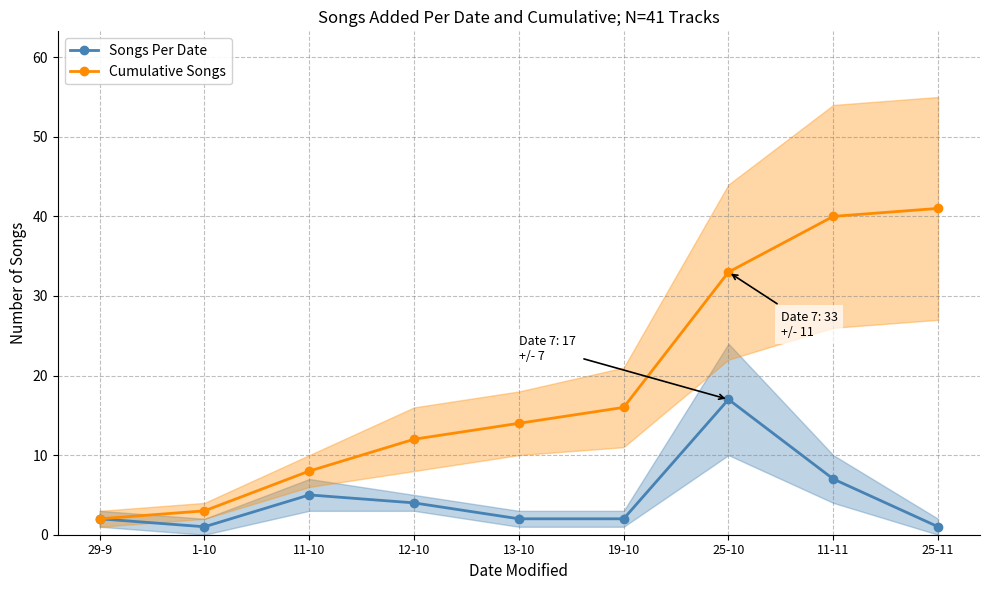

Which series has the largest total across all categories?

Cumulative Songs